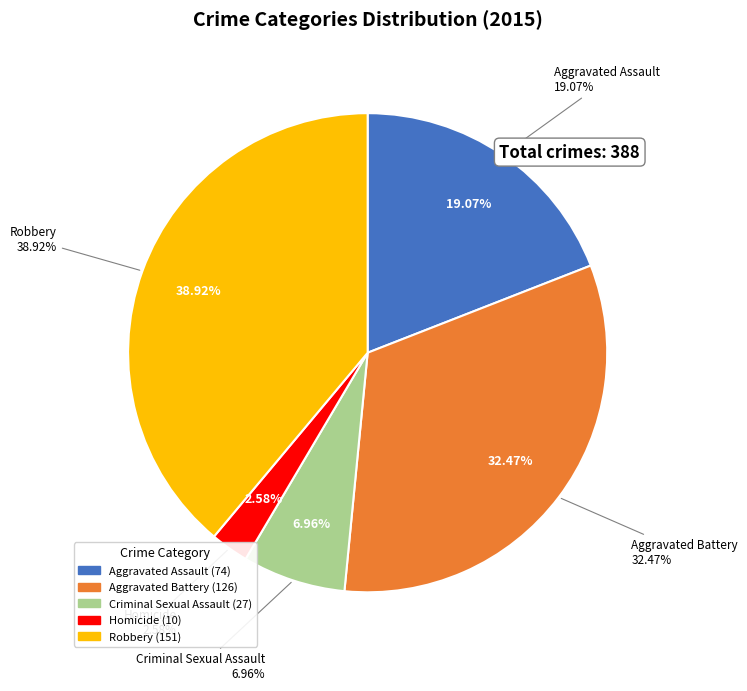

The Aggravated Battery slice represents 47% of the pie. True or false?

False